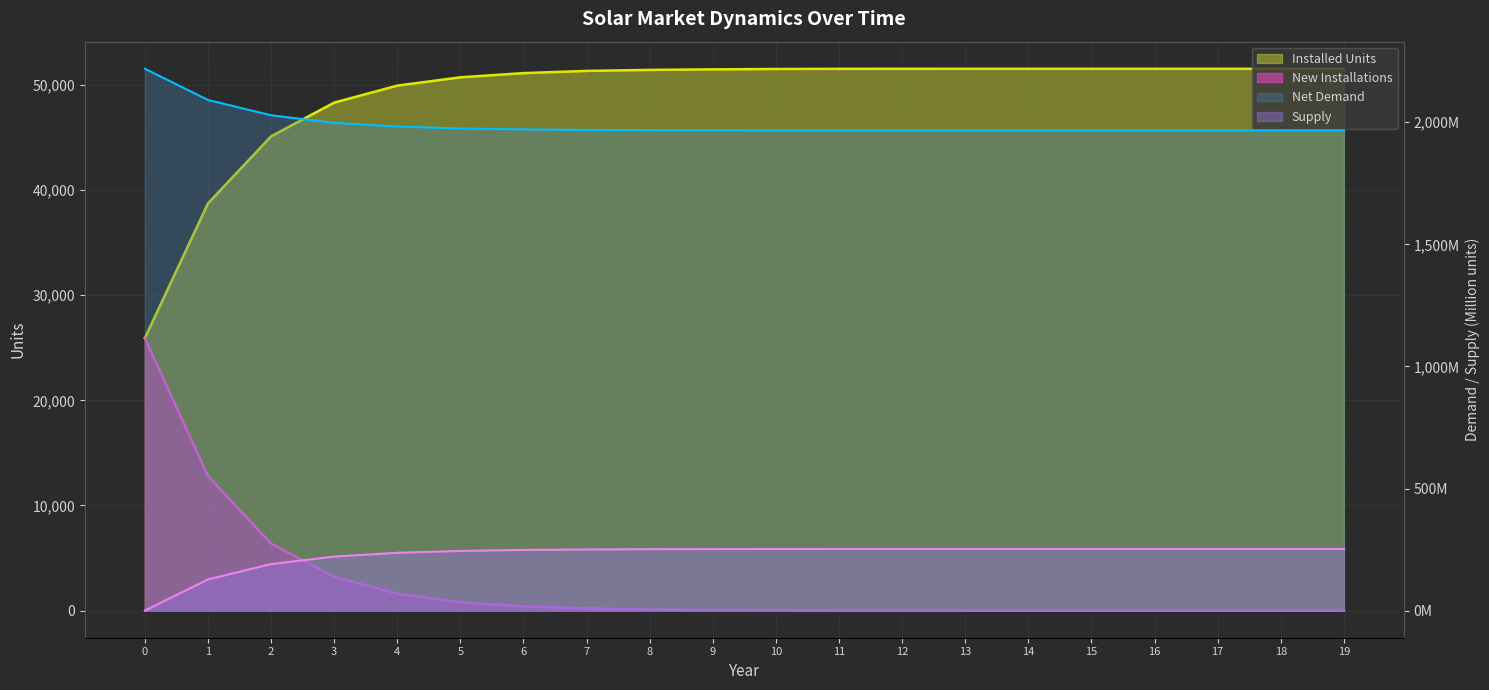

Is it true that Installed Units equals 49938.0 at 4?

True